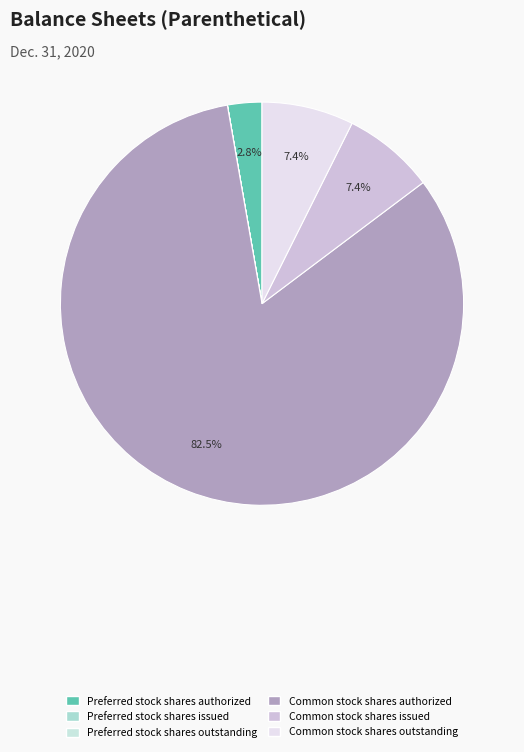

Which category accounts for the majority?

Common stock shares authorized